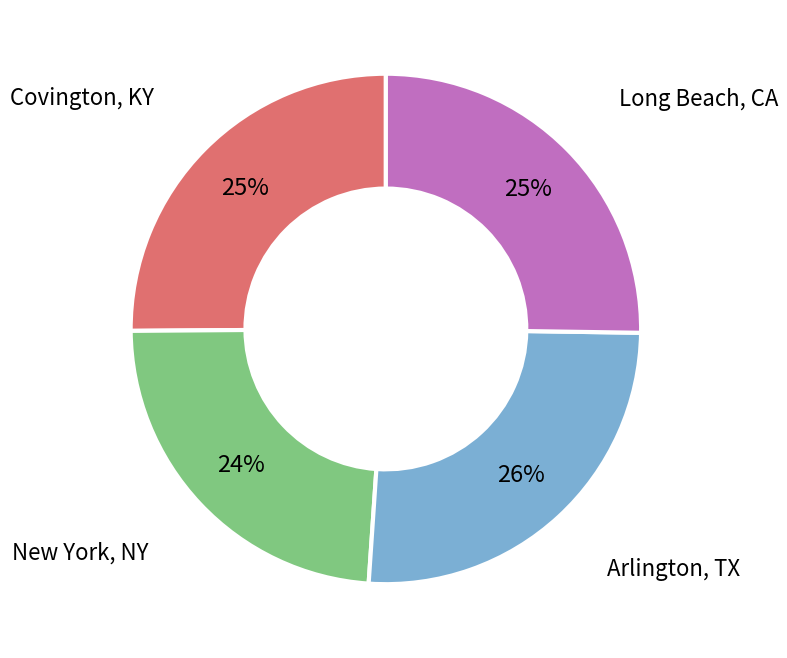

How many slices are in this pie chart?

4